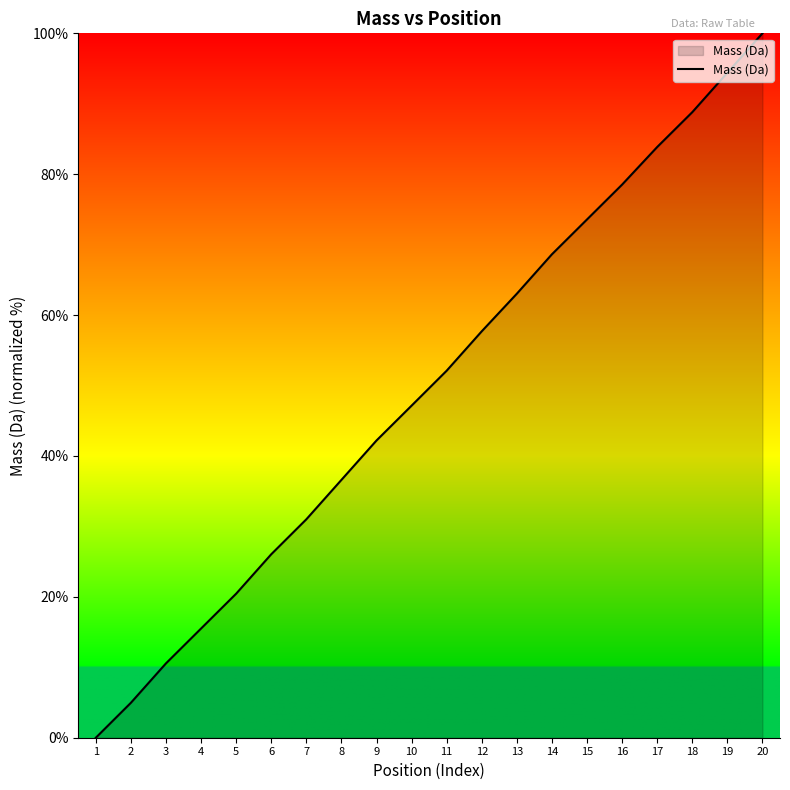

What is the maximum value shown in the chart?

100.0